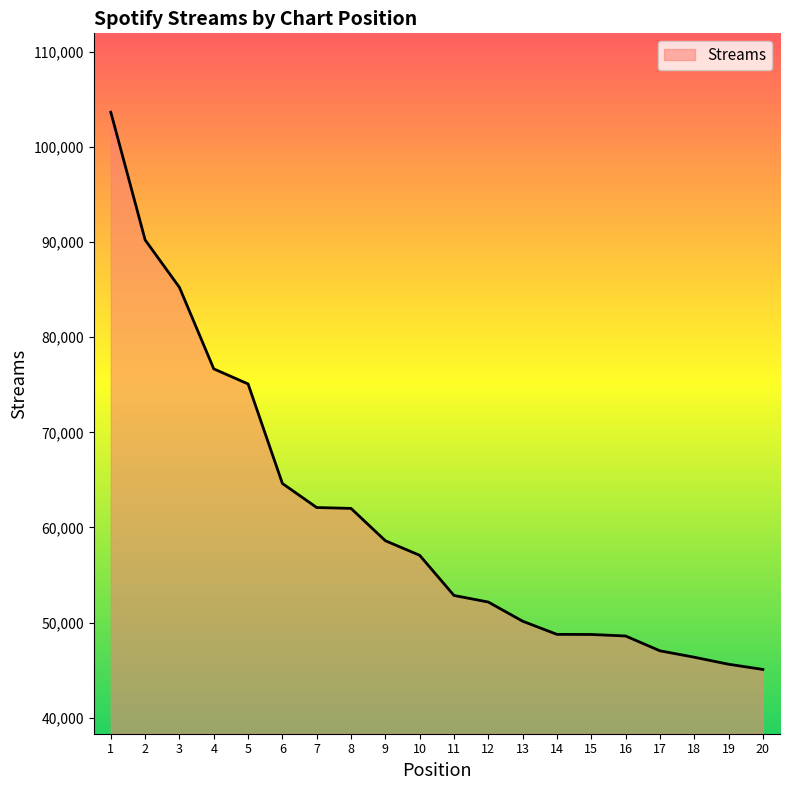

Approximately how many times larger is the value at 1 compared to 5?

1.4